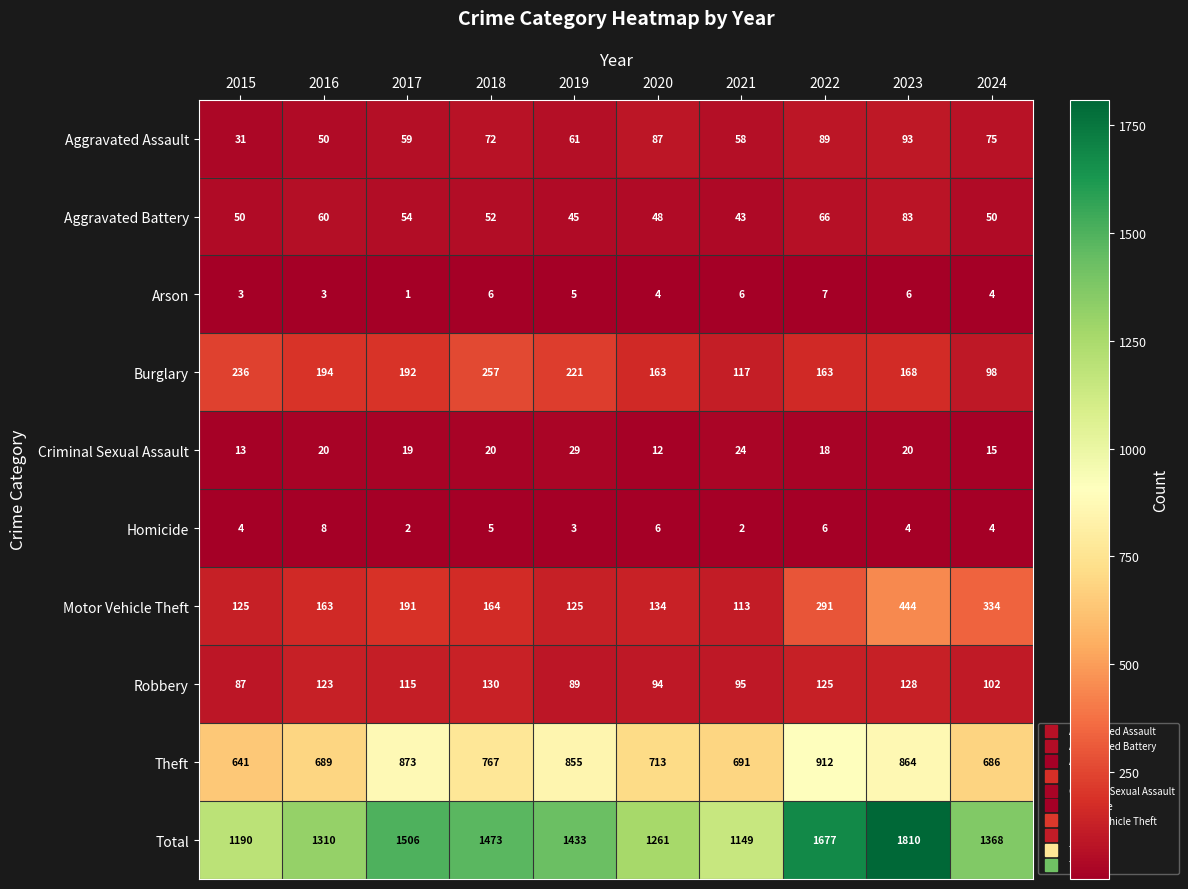

Between 2018 and 2023, which series saw the biggest shift?

Total